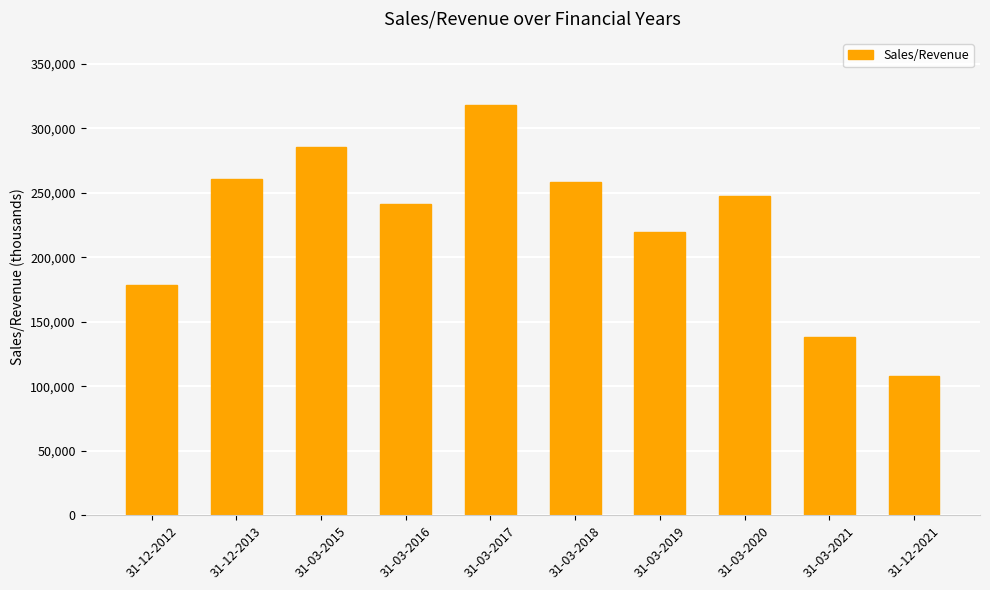

How many bars are there in total?

10